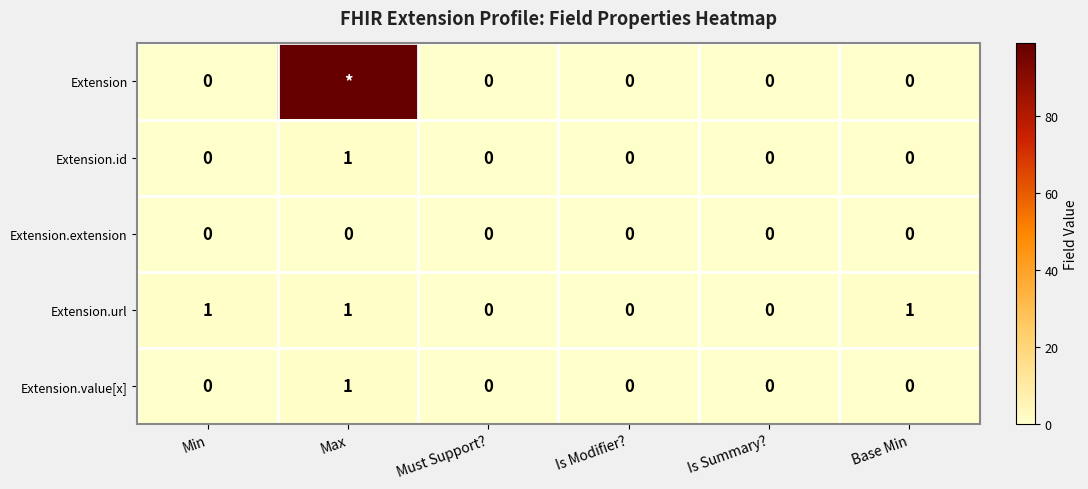

At which category is the sum across all series the highest?

Max